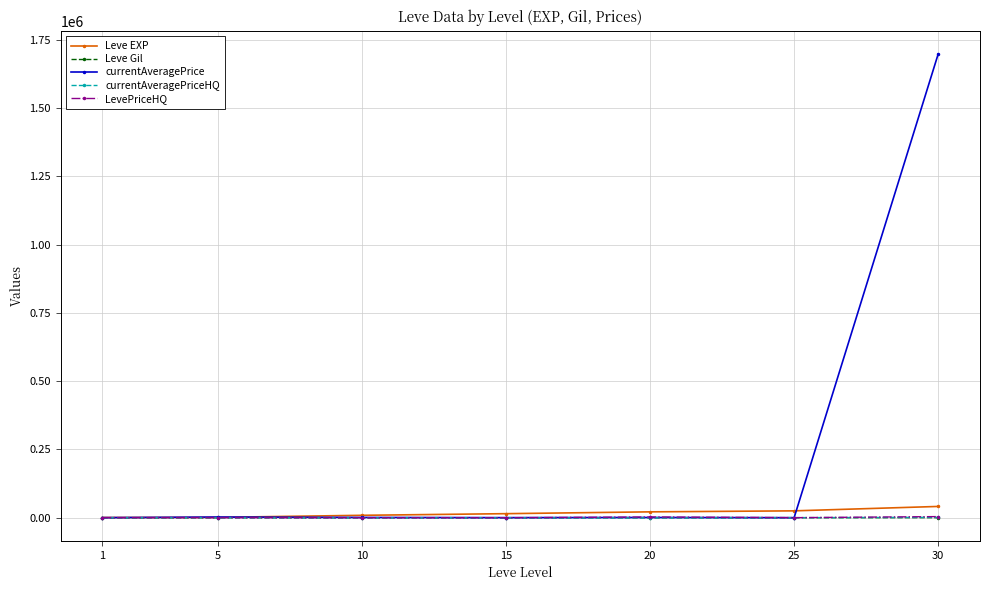

In currentAveragePrice, how many points are higher than both neighbors (excluding endpoints)?

2